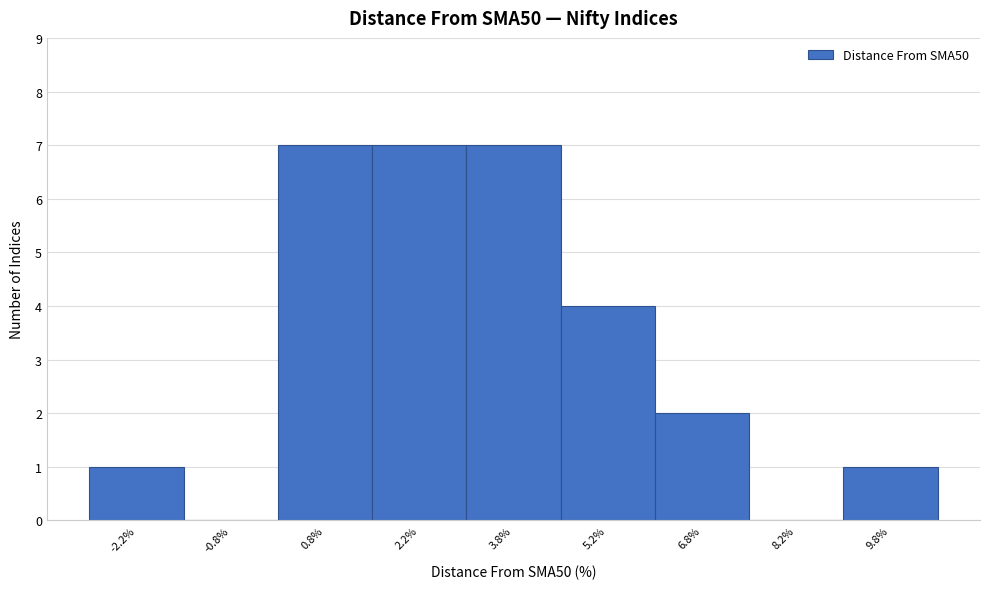

What is the height of the bar covering 4.5 to 6.0 on the x-axis? Neither the bar edges nor the heights are printed on the chart, so give them approximately, as read against the axes.

4